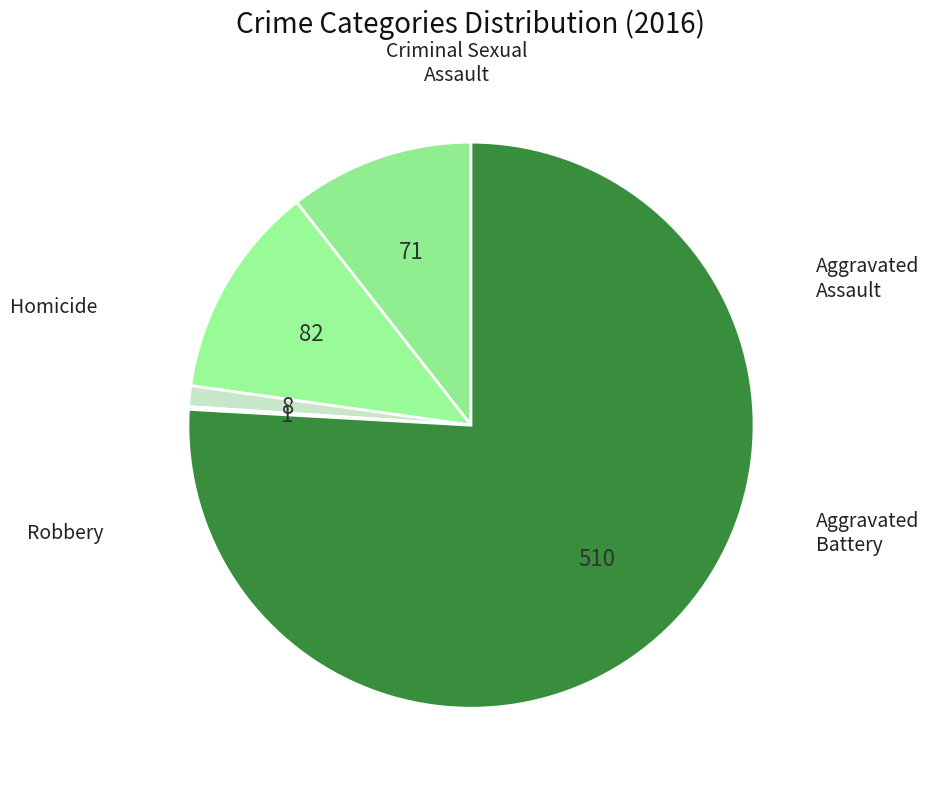

Approximately how many times larger is the value at Aggravated Assault compared to Robbery?

0.1